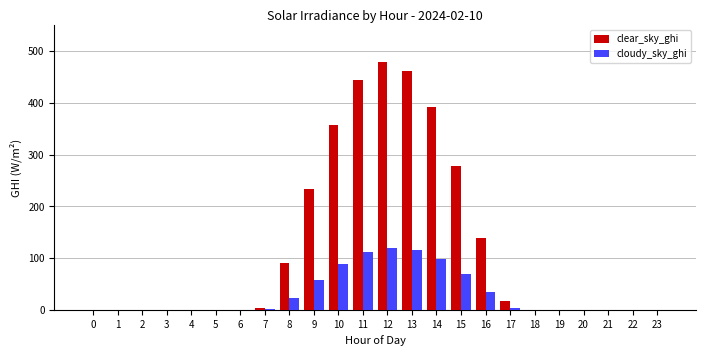

What is the total value across all series at 11?

554.5